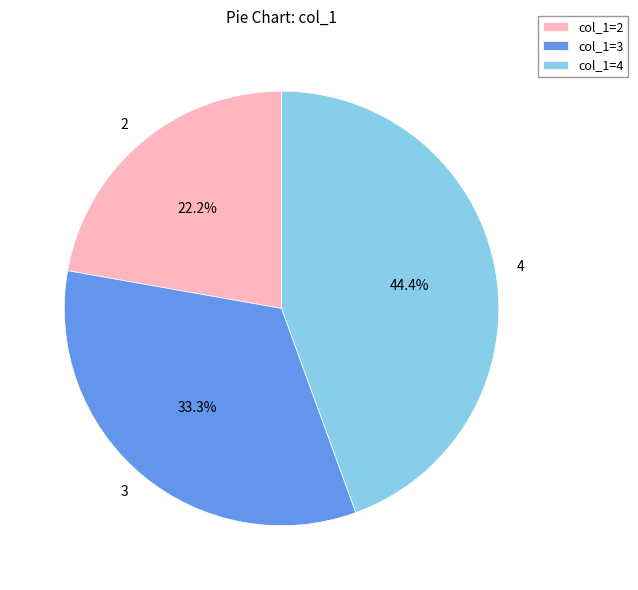

How much of the chart is everything except 2?

77.8%